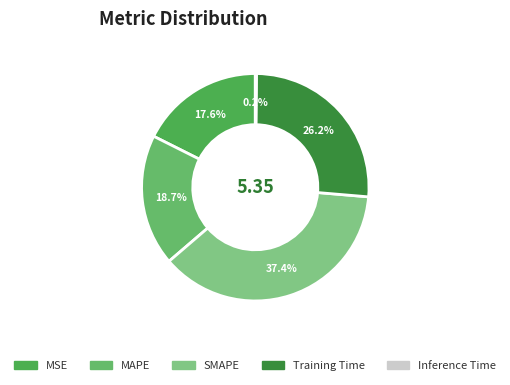

Rank the categories by value from highest to lowest.

SMAPE, Training Time, MAPE, MSE, Inference Time